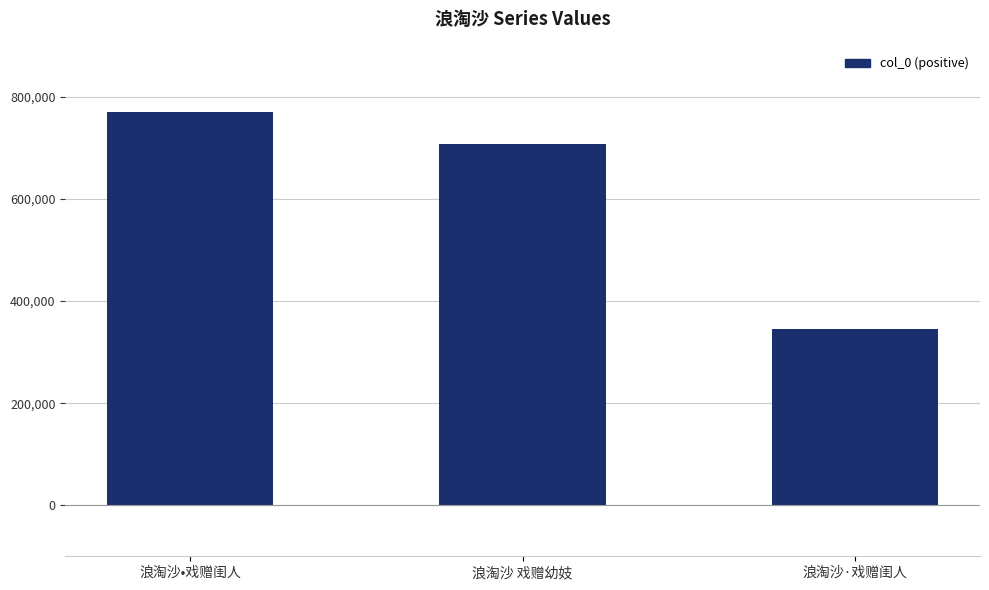

Approximately how many times larger is the value at 浪淘沙•戏赠闺人 compared to 浪淘沙·戏赠闺人?

2.2